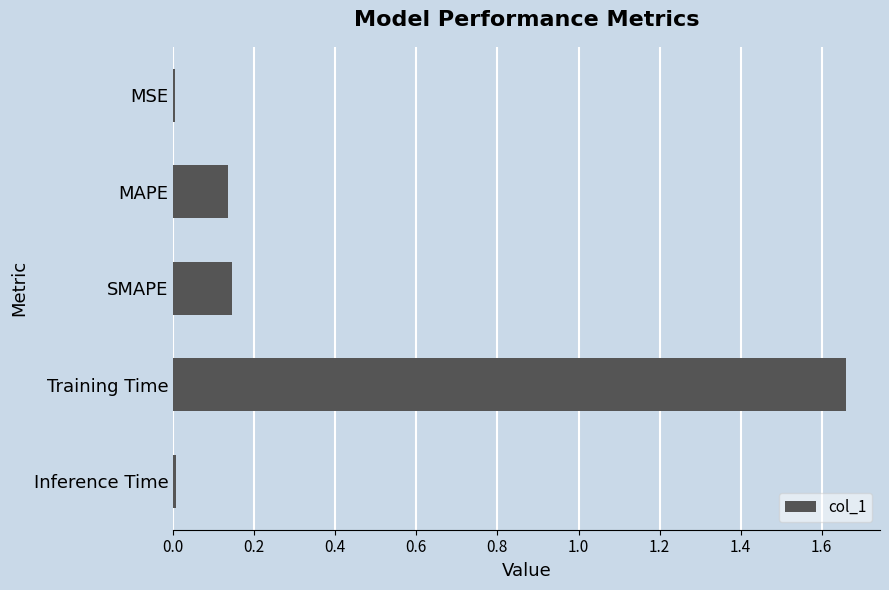

What is the sum of all values?

2.0